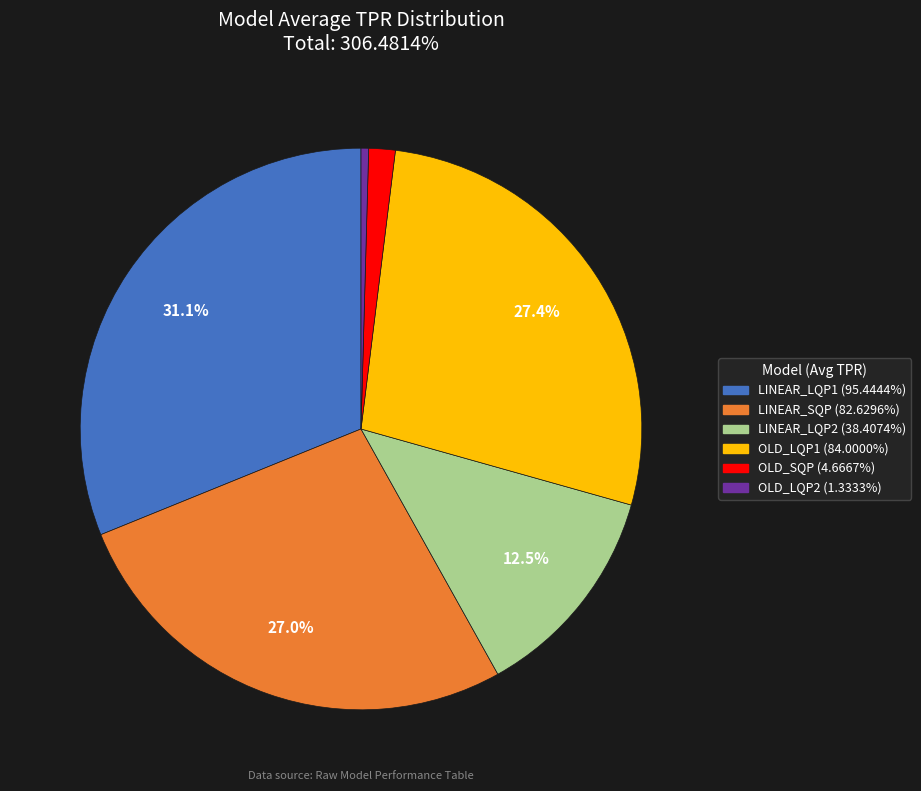

Approximately how many times larger is the value at LINEAR_SQP compared to OLD_LQP2?

62.0